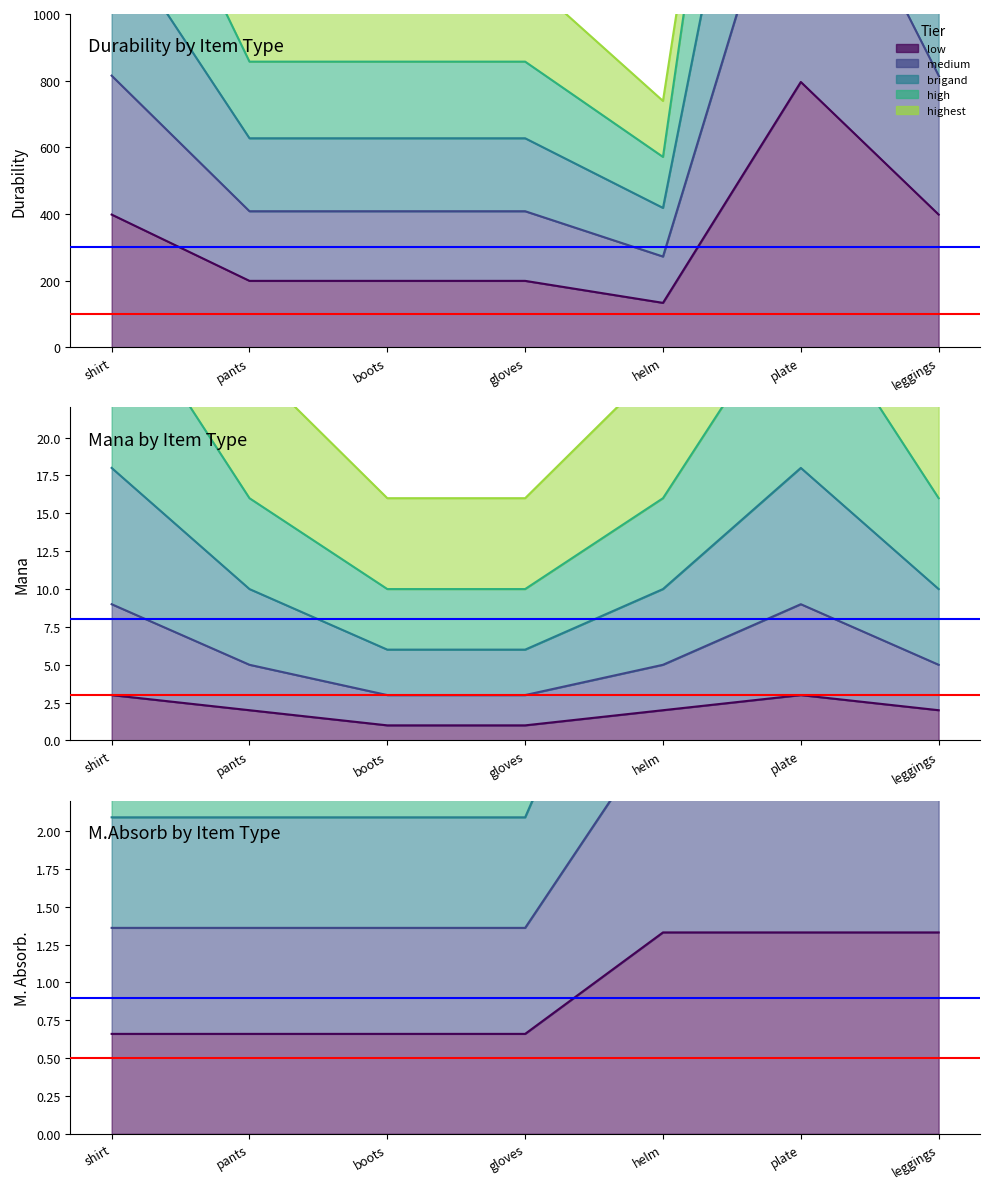

Reading right to left, what are all the values shown in this chart?

M. Absorb. (col_21): leggings=1.3	plate=1.3	helm=1.3	gloves=0.7	boots=0.7	pants=0.7	shirt=0.7
Mana (col_11): leggings=2.0	plate=3.0	helm=2.0	gloves=1.0	boots=1.0	pants=2.0	shirt=3.0
Durability (col_12): leggings=398.0	plate=796.0	helm=133.0	gloves=199.0	boots=199.0	pants=199.0	shirt=398.0